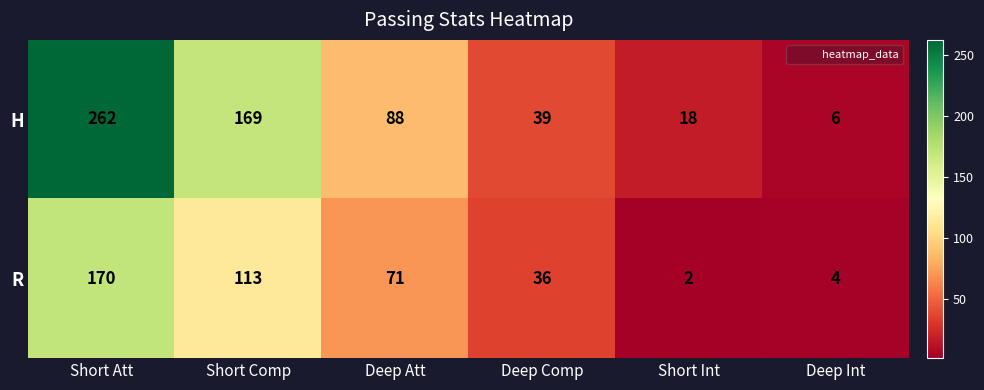

What is the total value across all series at Short Att?

432